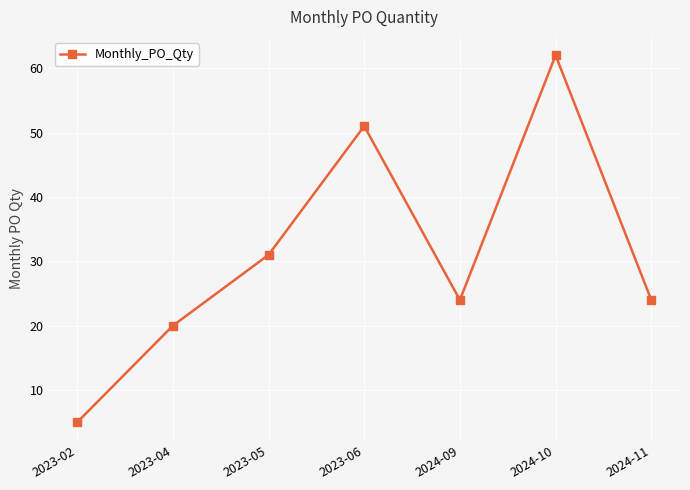

Count the number of data series in this chart.

1